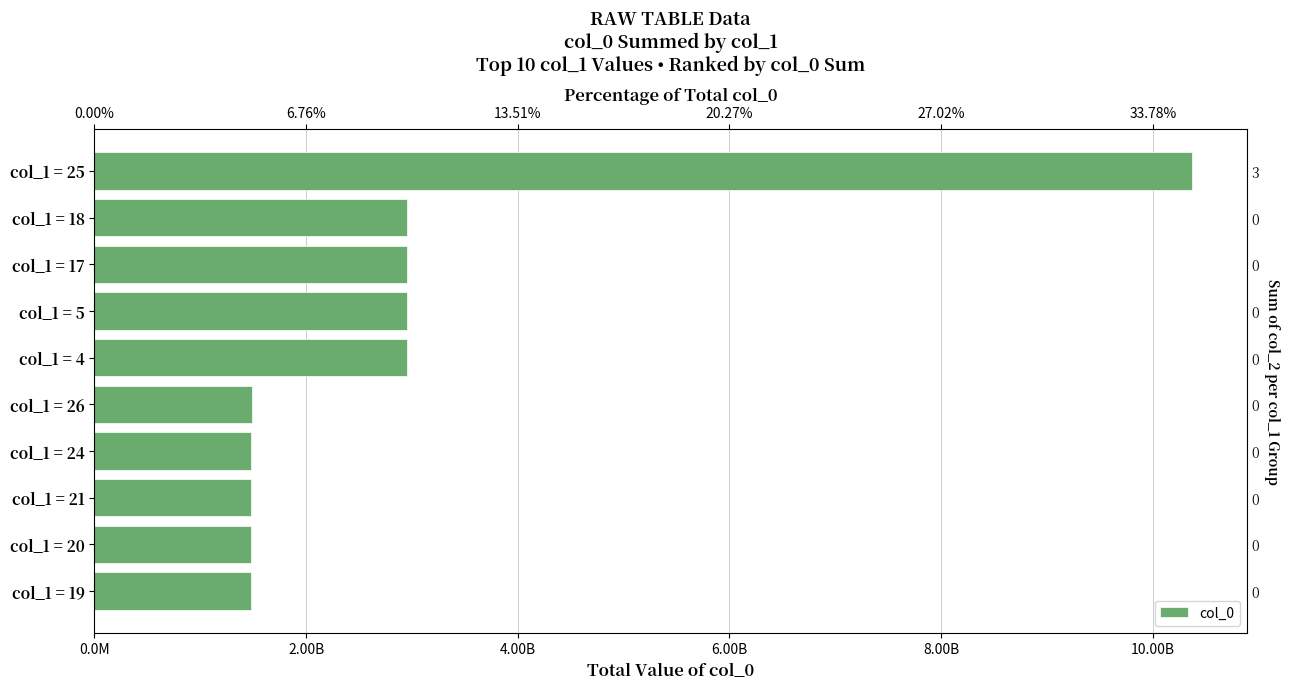

How many data points are less than 2957404195?

5